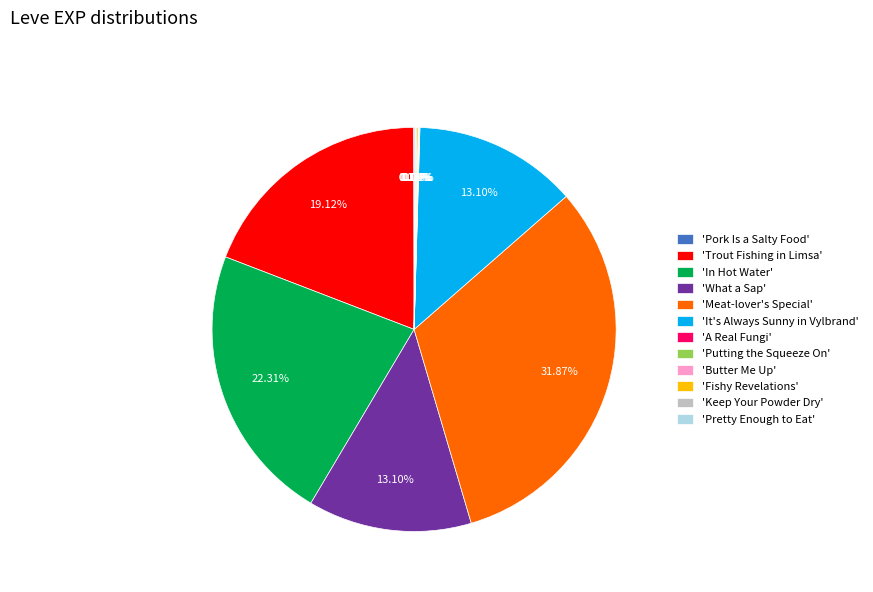

Which category has the biggest portion of the pie?

'Meat-lover's Special'